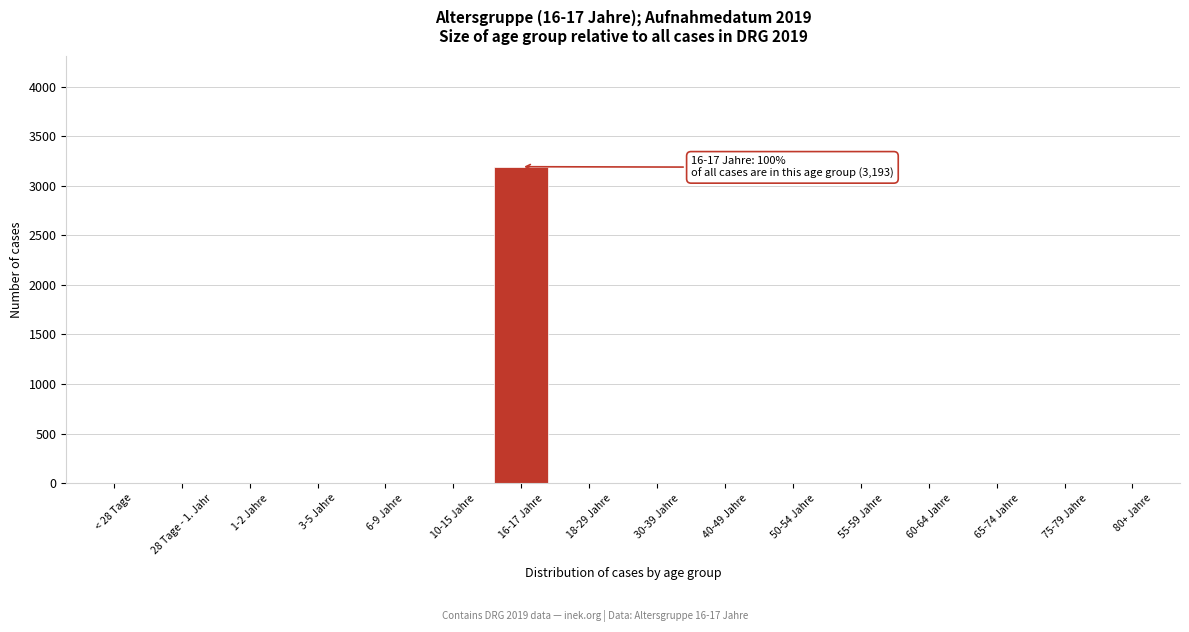

Reading left to right, what are all the values shown in this chart?

< 28 Tage=0	28 Tage - 1. Jahr=0	1-2 Jahre=0	3-5 Jahre=0	6-9 Jahre=0	10-15 Jahre=0	16-17 Jahre=3193	18-29 Jahre=0	30-39 Jahre=0	40-49 Jahre=0	50-54 Jahre=0	55-59 Jahre=0	60-64 Jahre=0	65-74 Jahre=0	75-79 Jahre=0	80+ Jahre=0